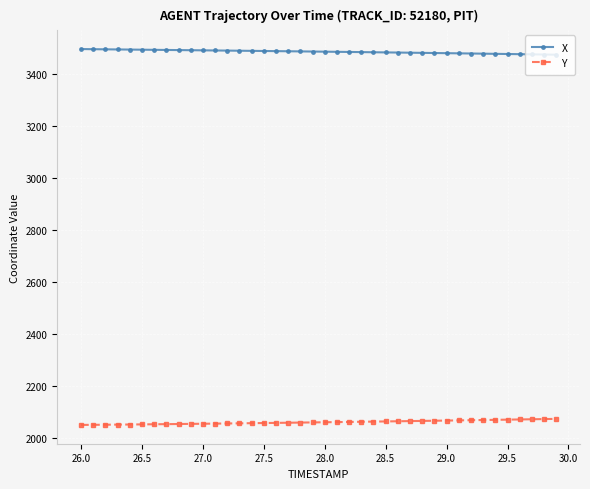

Rank the series by their maximum value, from lowest to highest.

Y, X